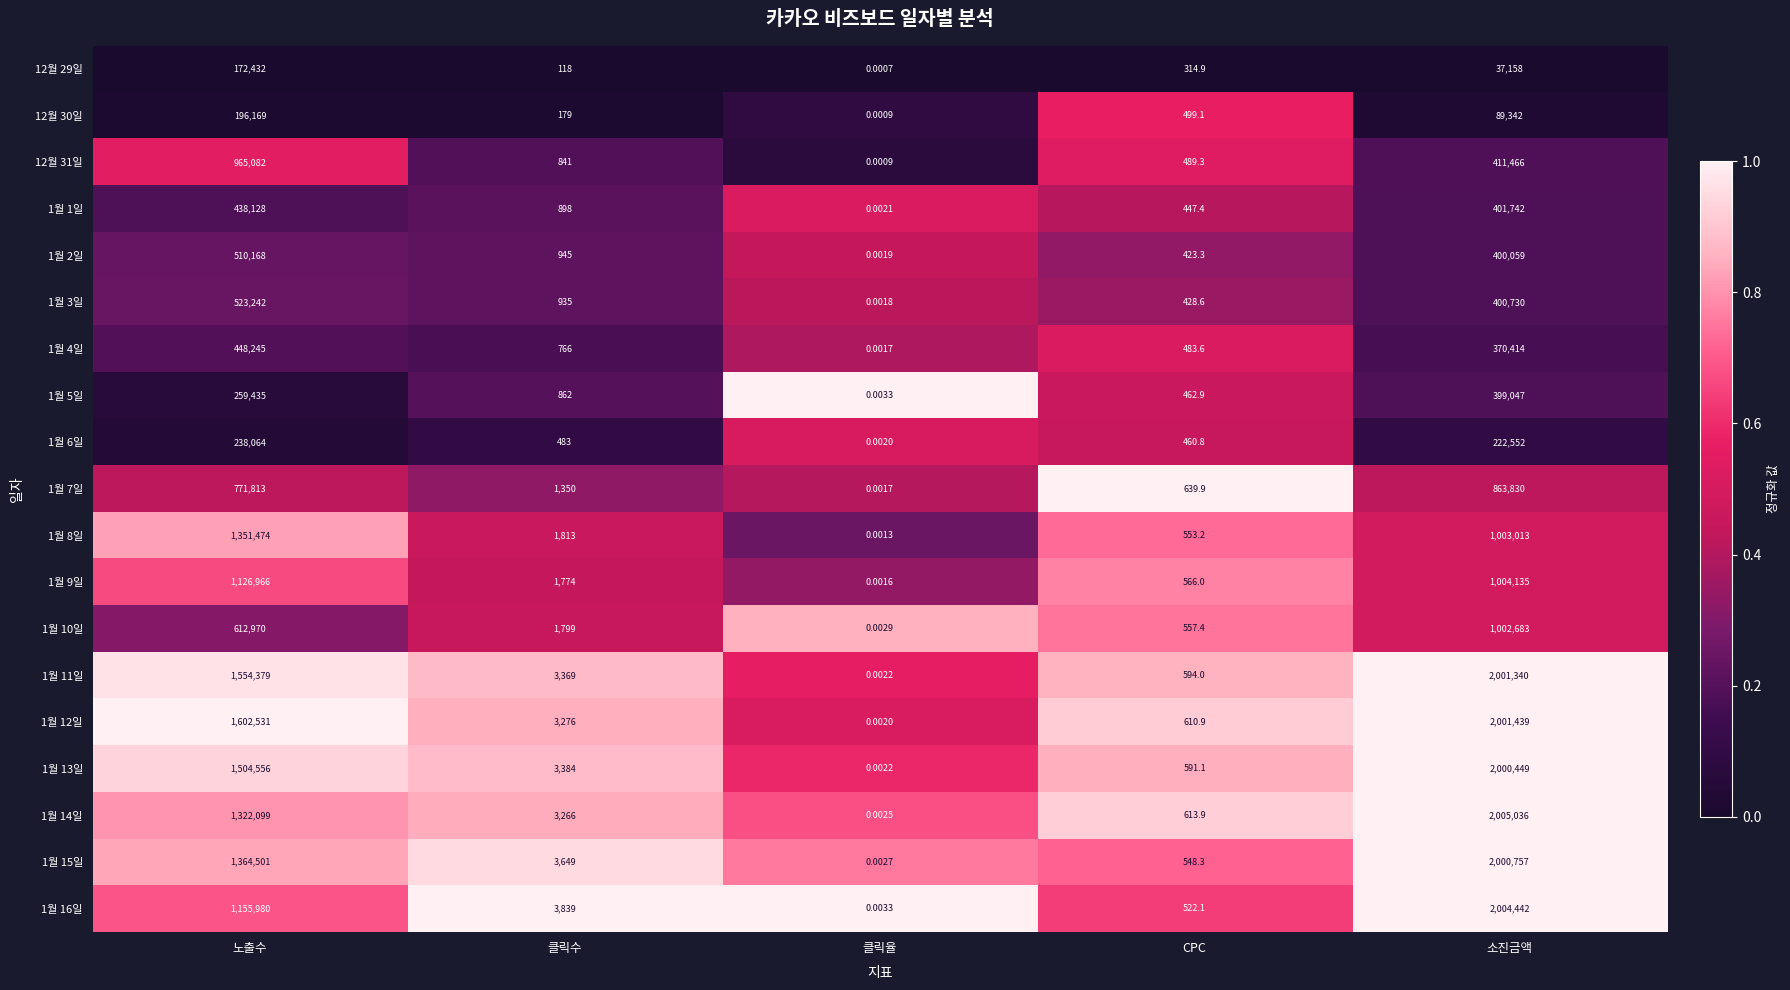

At how many categories does at least one series exceed 0?

5